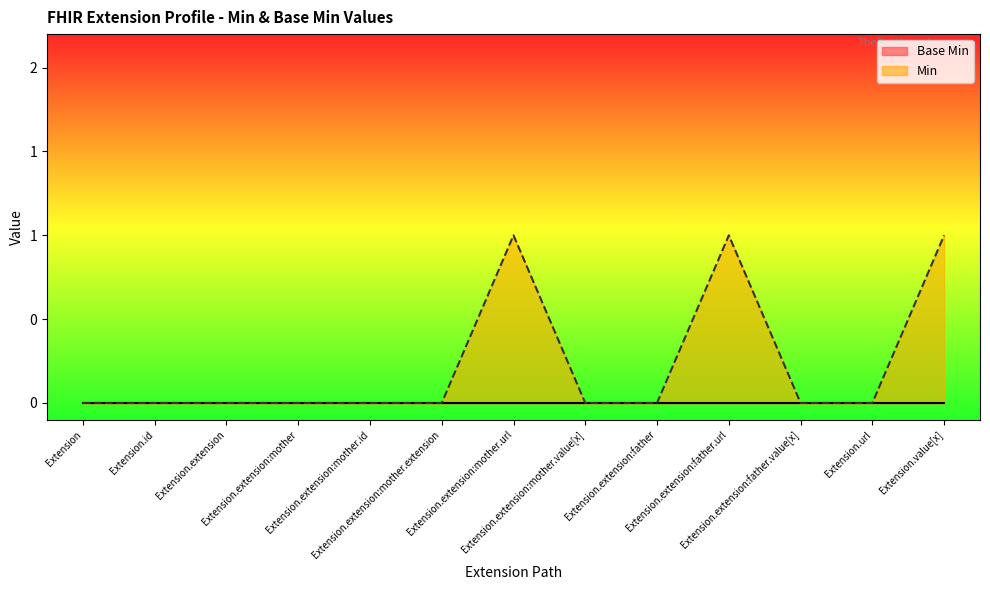

Count the values in the range 0 to 1.

13